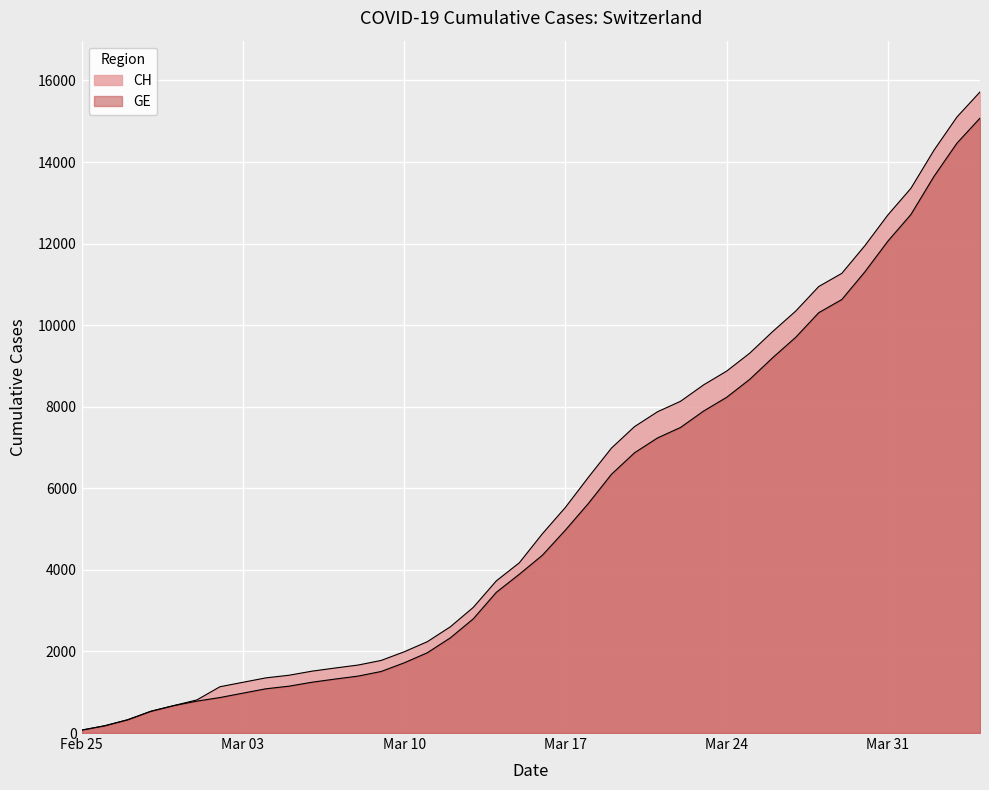

Does the chart display data point markers on the line(s)?

No